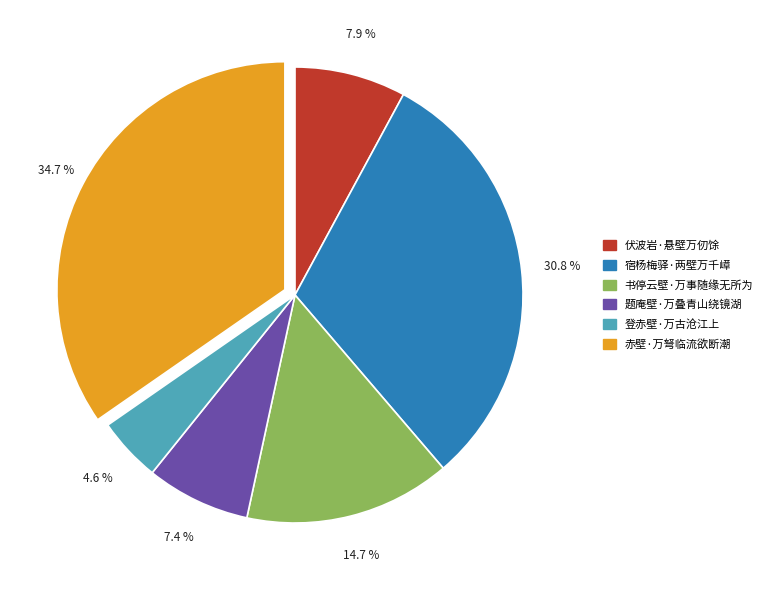

What is the largest slice in the pie chart?

赤壁·万弩临流欲断潮